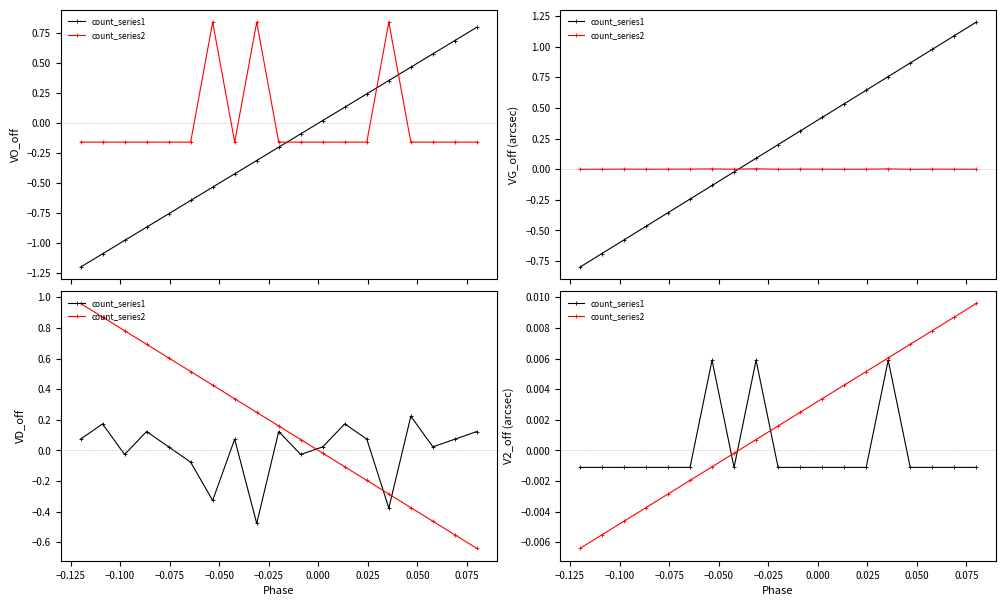

Is the value of count_series1 at 0.050 greater than the value of count_series2 at −0.075?

Yes